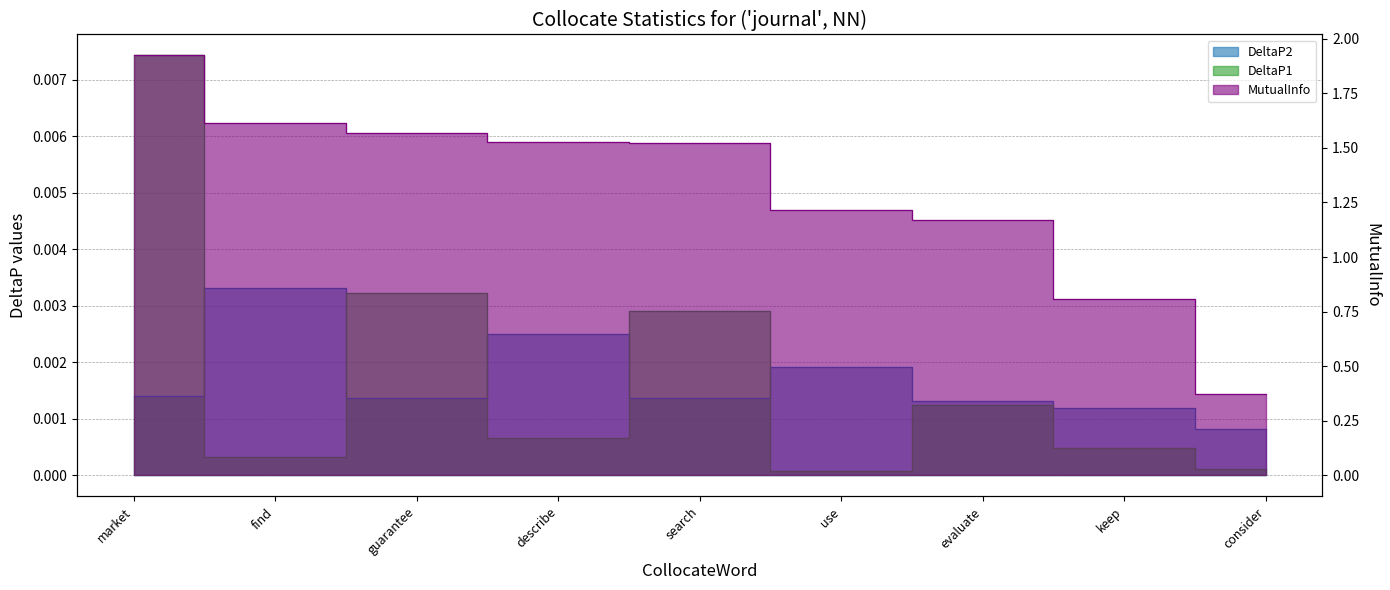

What is the label of the 4th point from the left?

describe